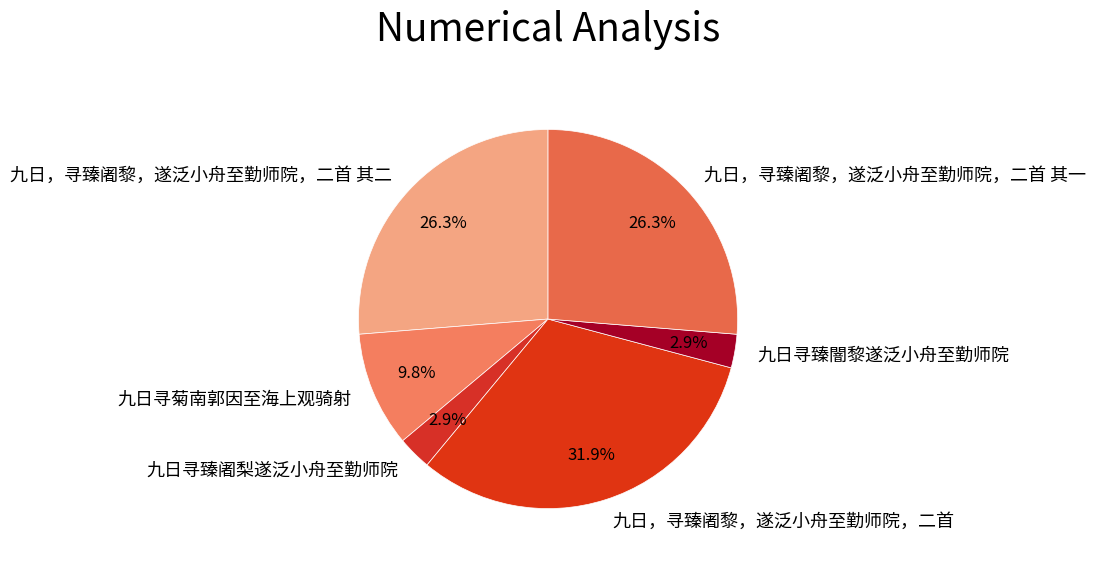

What percentage do 九日，寻臻阇黎，遂泛小舟至勤师院，二首 其二 and 九日寻臻阇梨遂泛小舟至勤师院 together represent?

29.2%